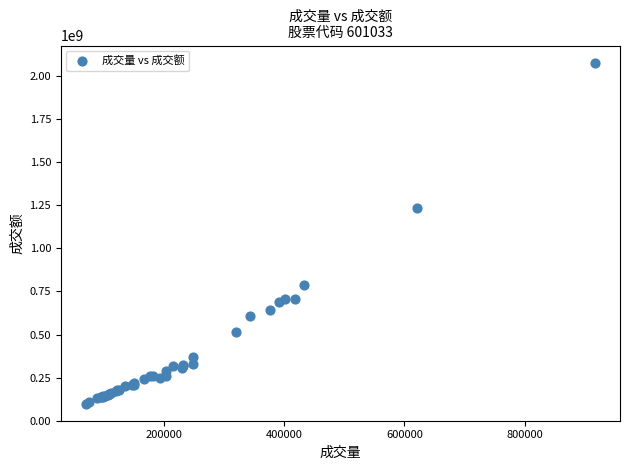

What Y value in the scatter plot is closest to 1088997015?

1232863220